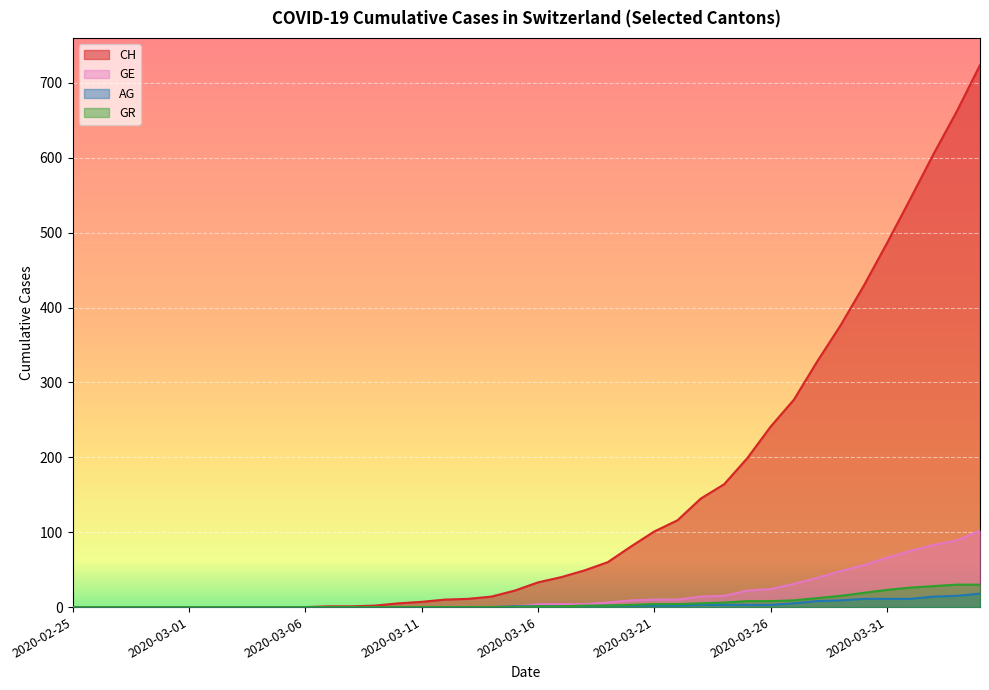

How many values in GR are above zero?

20